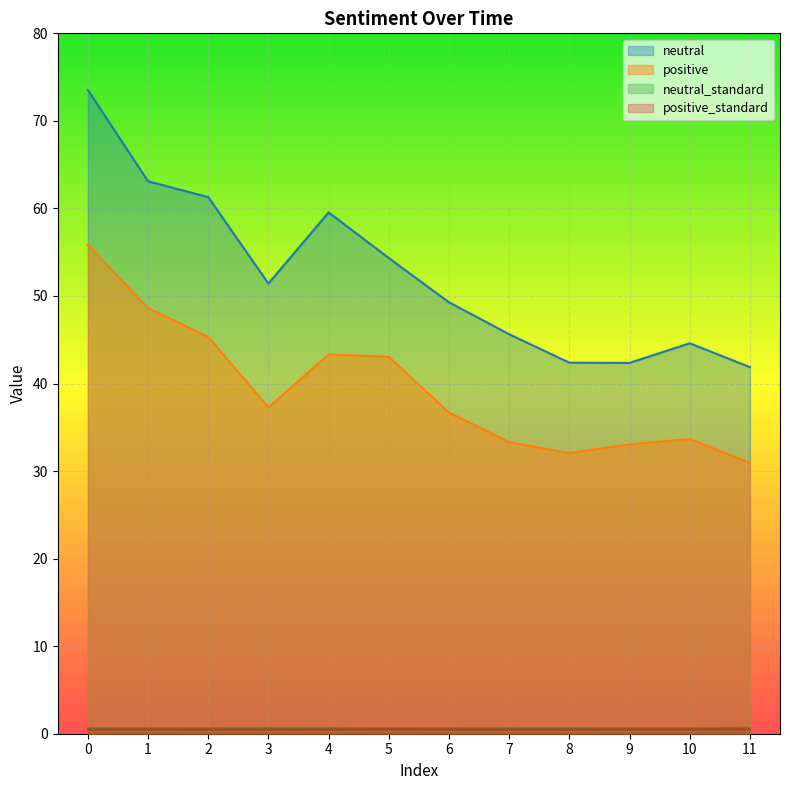

How many lines are shown in the chart?

4